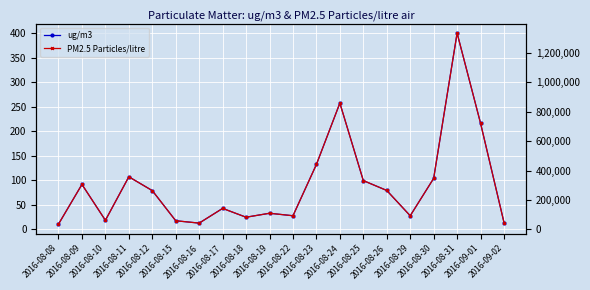

Reading left to right, extract all data points from this chart.

ug/m3: 2016-08-08=10.8	2016-08-09=91.8	2016-08-10=18.6	2016-08-11=107.4	2016-08-12=79.2	2016-08-15=17.7	2016-08-16=12.9	2016-08-17=42.9	2016-08-18=24.9	2016-08-19=33.0	2016-08-22=27.9	2016-08-23=132.6	2016-08-24=257.7	2016-08-25=99.6	2016-08-26=79.5	2016-08-29=27.9	2016-08-30=104.1	2016-08-31=400.5	2016-09-01=216.6	2016-09-02=14.1
PM2.5 Particles/litre: 2016-08-08=36000.0	2016-08-09=306000.0	2016-08-10=62000.0	2016-08-11=358000.0	2016-08-12=264000.0	2016-08-15=59000.0	2016-08-16=43000.0	2016-08-17=143000.0	2016-08-18=83000.0	2016-08-19=110000.0	2016-08-22=93000.0	2016-08-23=442000.0	2016-08-24=859000.0	2016-08-25=332000.0	2016-08-26=265000.0	2016-08-29=93000.0	2016-08-30=347000.0	2016-08-31=1335000.0	2016-09-01=722000.0	2016-09-02=47000.0